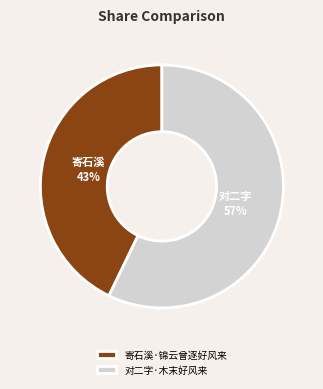

Is 寄石溪·锦云曾逐好风来 the majority of the pie?

No